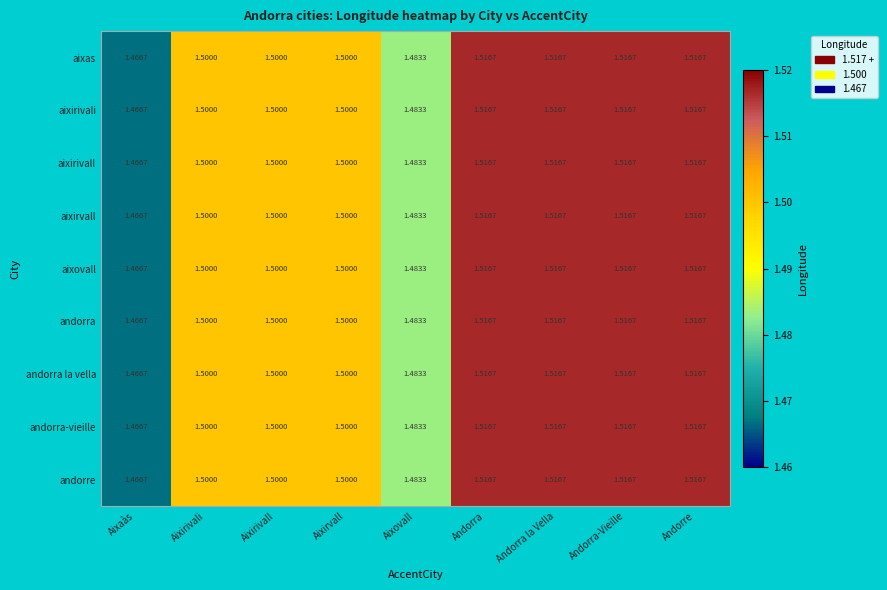

Is the value of andorra-vieille at Aixaàs greater than the value of aixirivall at Aixirivall?

No